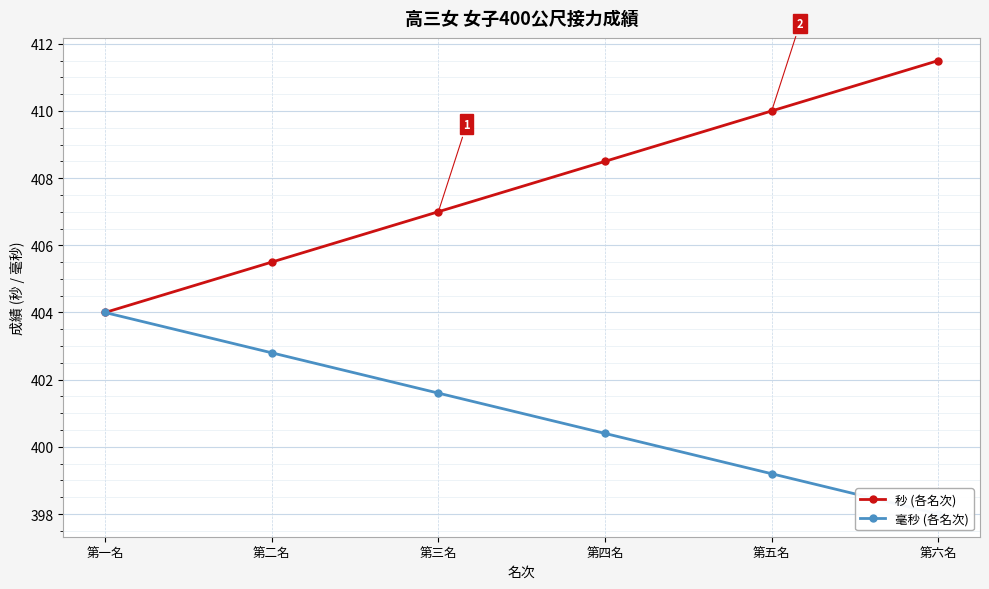

What is the average value of the 秒 (各名次) series?

407.8